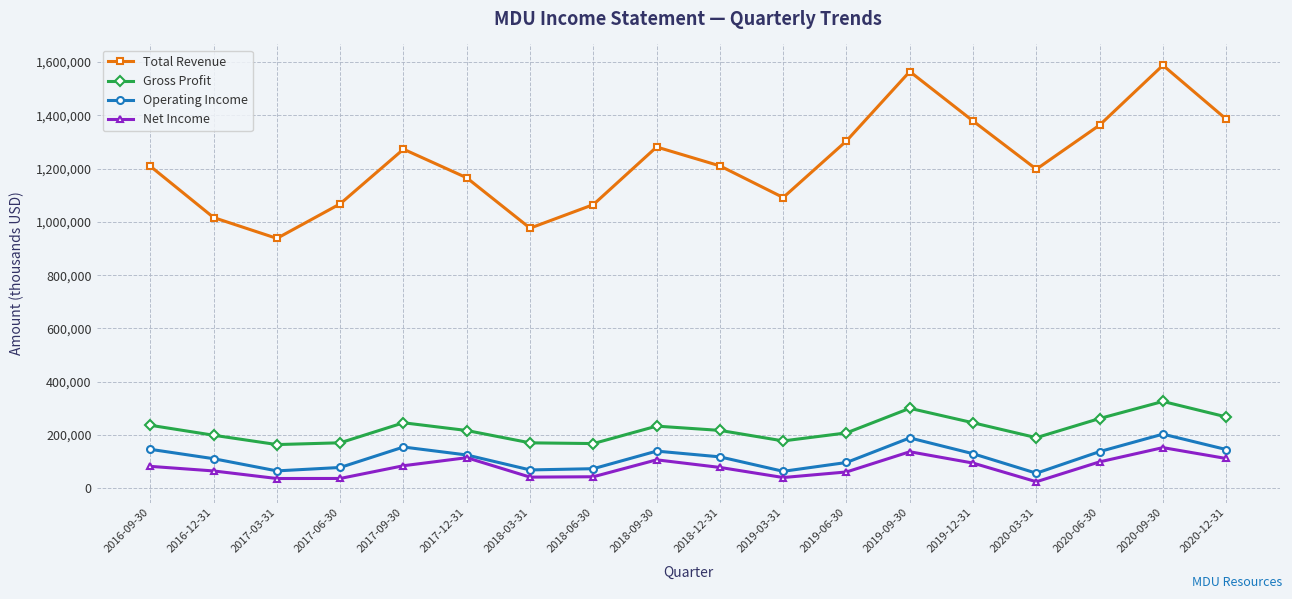

What is the average value of the Total Revenue series?

1226061